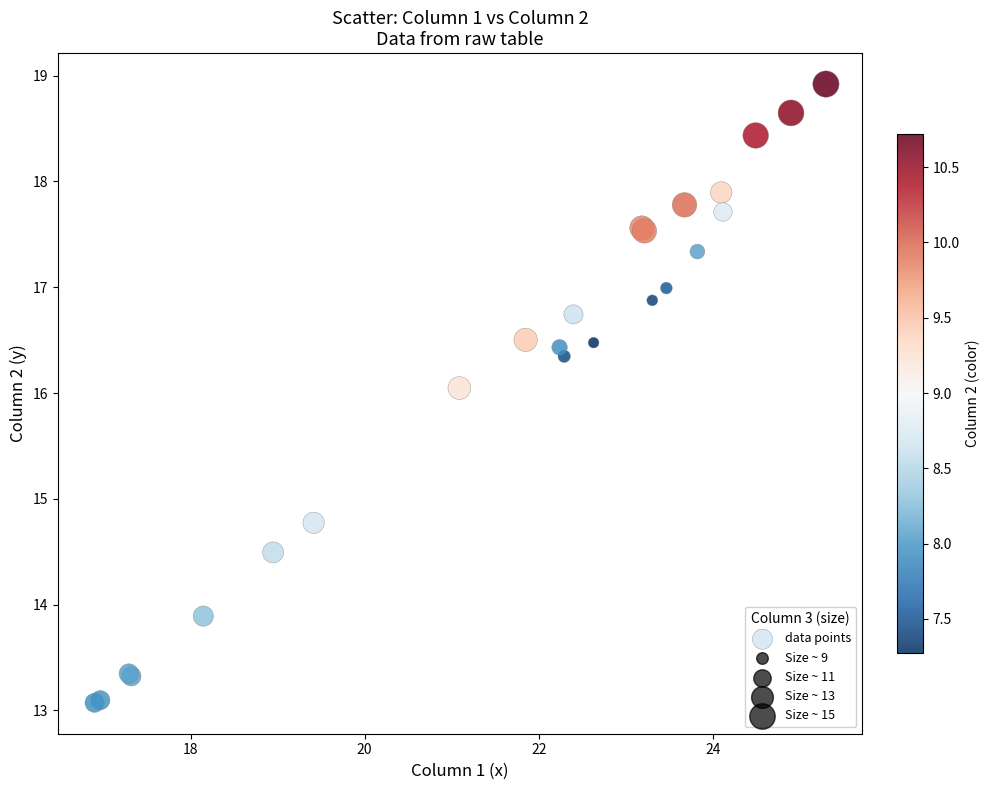

What Y value in the scatter plot is closest to 15?

14.8